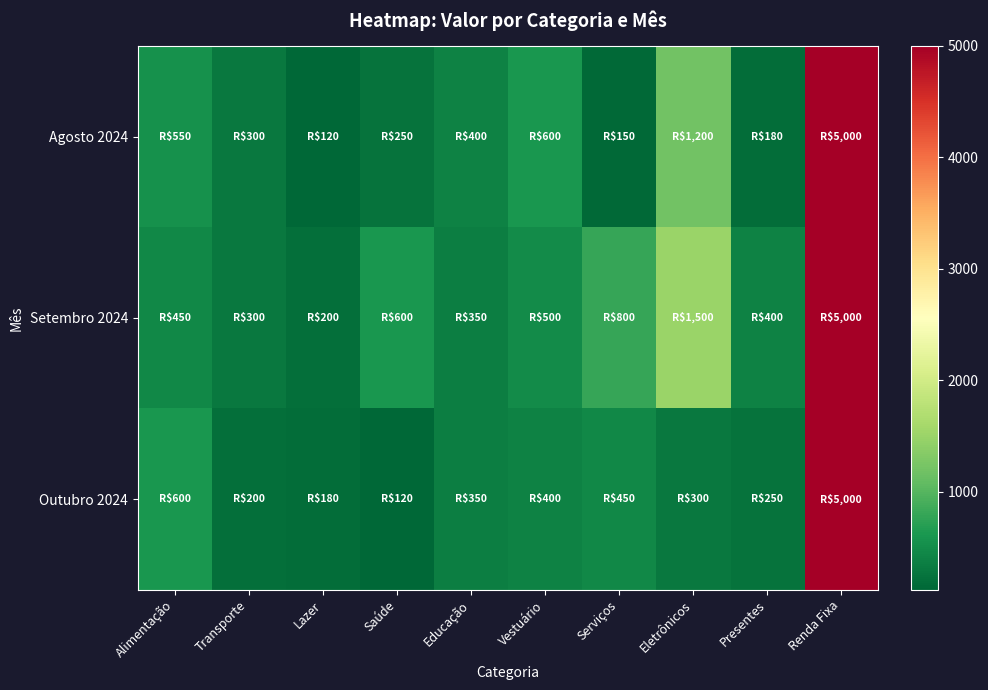

Reading left to right, transcribe all the data shown in this chart.

Agosto 2024: Alimentação=550	Transporte=300	Lazer=120	Saúde=250	Educação=400	Vestuário=600	Serviços=150	Eletrônicos=1200	Presentes=180	Renda Fixa=5000
Setembro 2024: Alimentação=450	Transporte=300	Lazer=200	Saúde=600	Educação=350	Vestuário=500	Serviços=800	Eletrônicos=1500	Presentes=400	Renda Fixa=5000
Outubro 2024: Alimentação=600	Transporte=200	Lazer=180	Saúde=120	Educação=350	Vestuário=400	Serviços=450	Eletrônicos=300	Presentes=250	Renda Fixa=5000